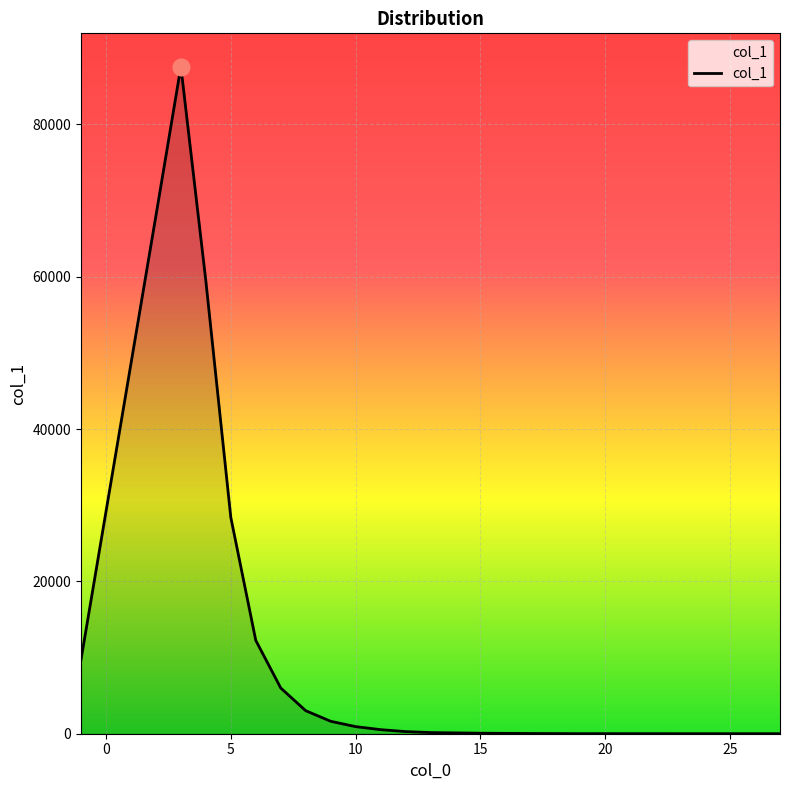

What is the maximum value shown in the chart?

87587